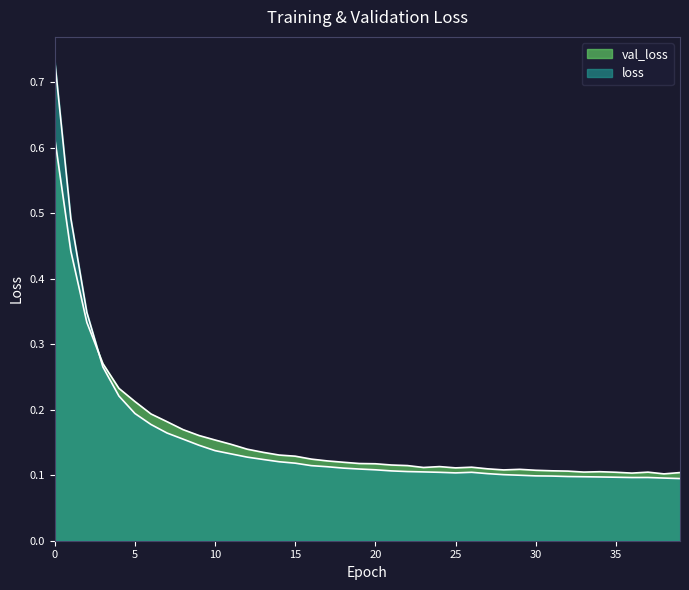

Is the value of val_loss at 38 greater than the value of loss at 13?

No